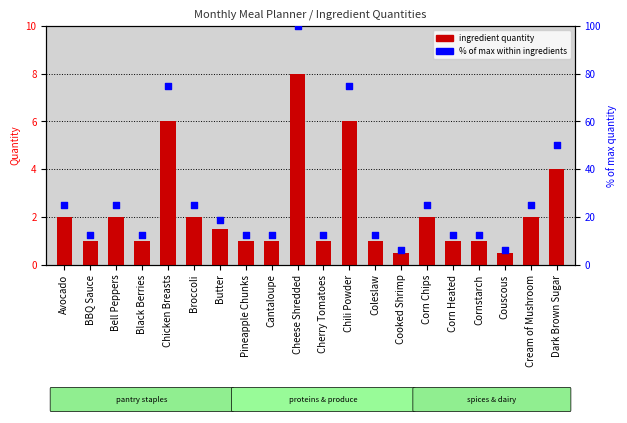

What is the total value across all series at Cantaloupe?

13.5